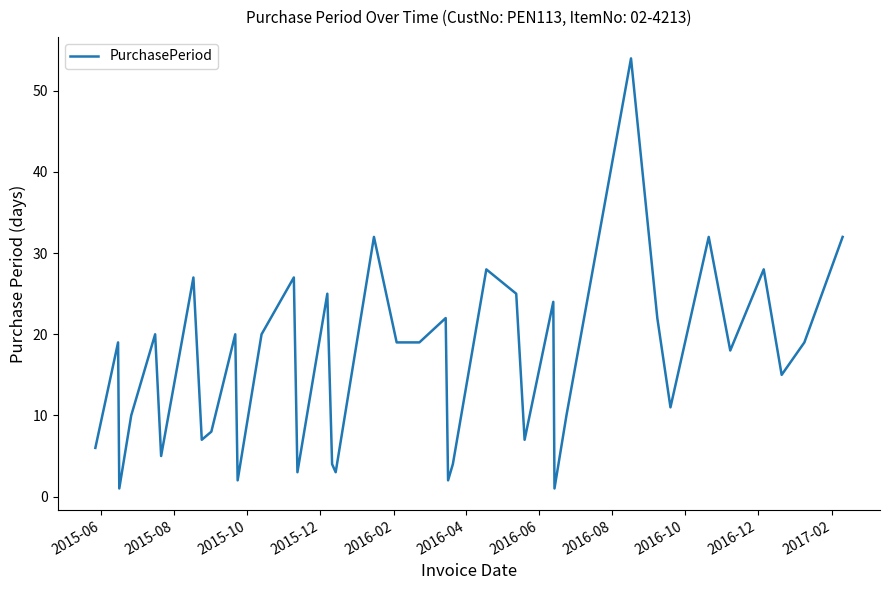

What is the difference between the maximum and minimum values?

53